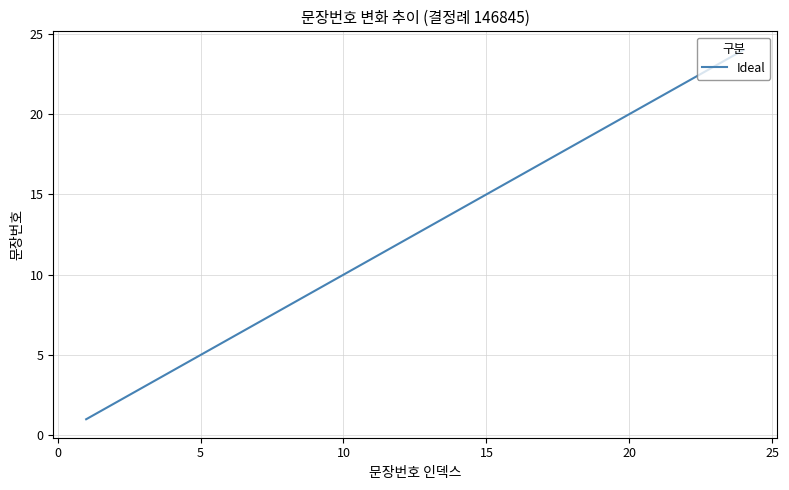

What is the greatest value displayed?

24